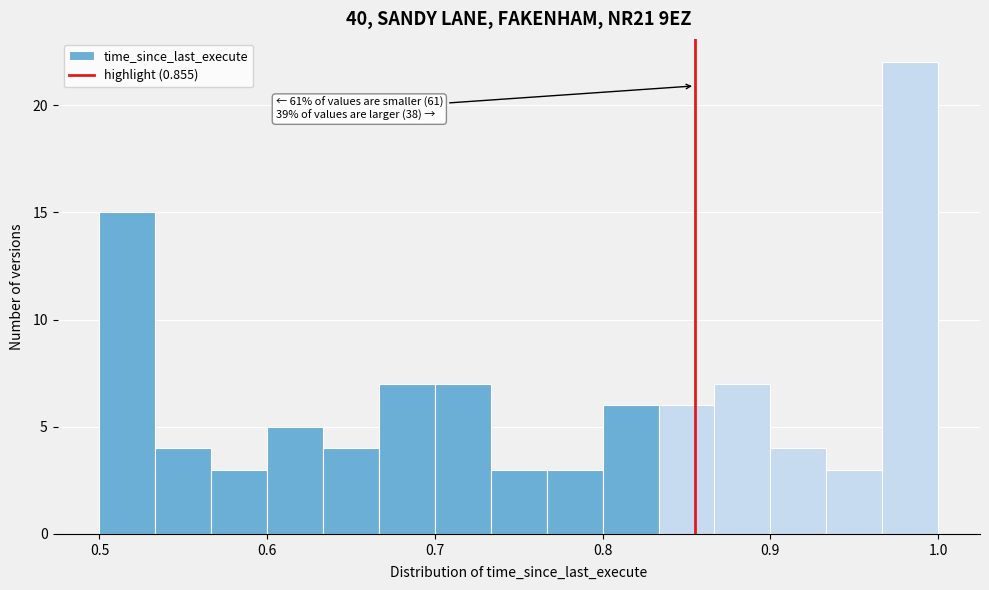

Around what value on the x-axis is the tallest bar? Give the approximate position of its centre, as read against the axis.

0.98